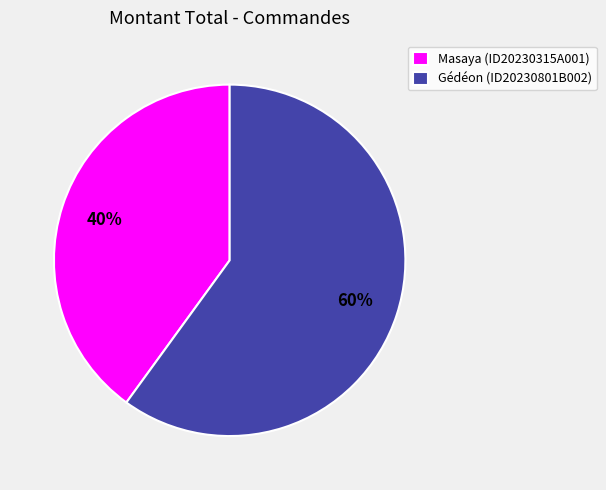

To the nearest percent, what portion does Masaya (ID20230315A001) represent?

40%